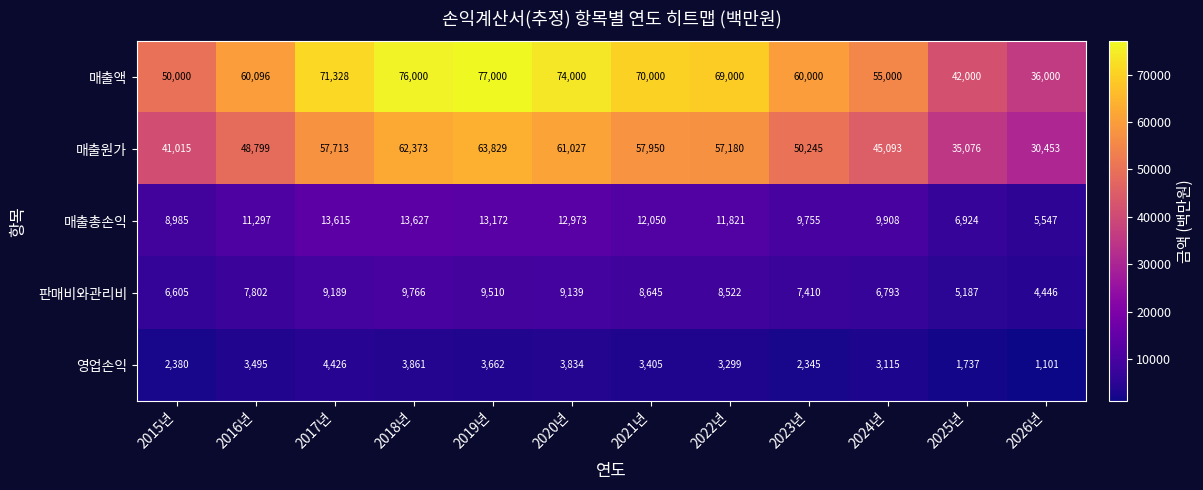

What is the difference between the second highest and minimum values in the 영업손익 series?

2760